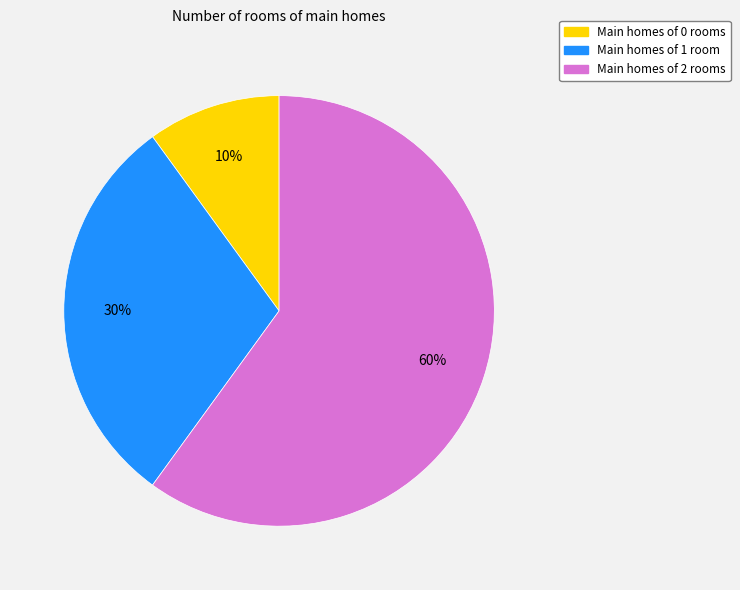

To the nearest percent, what is the average slice percentage?

33%